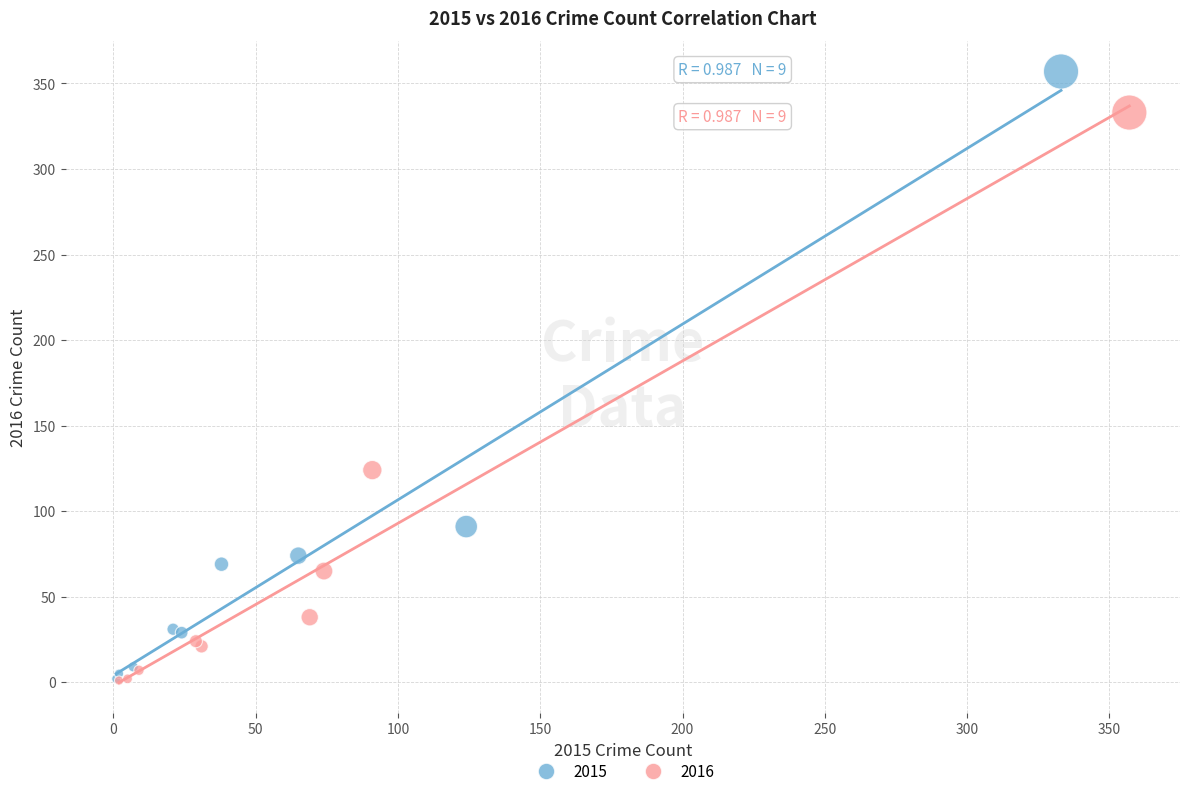

Which series contains the highest Y value?

2015